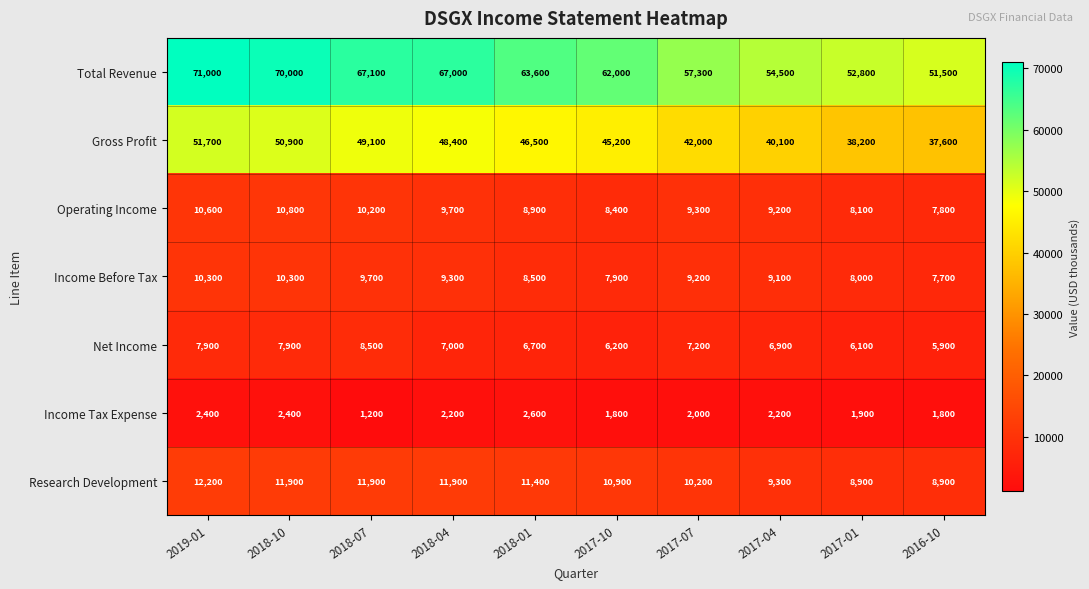

Which category has the highest value in the Operating Income series?

2018-10